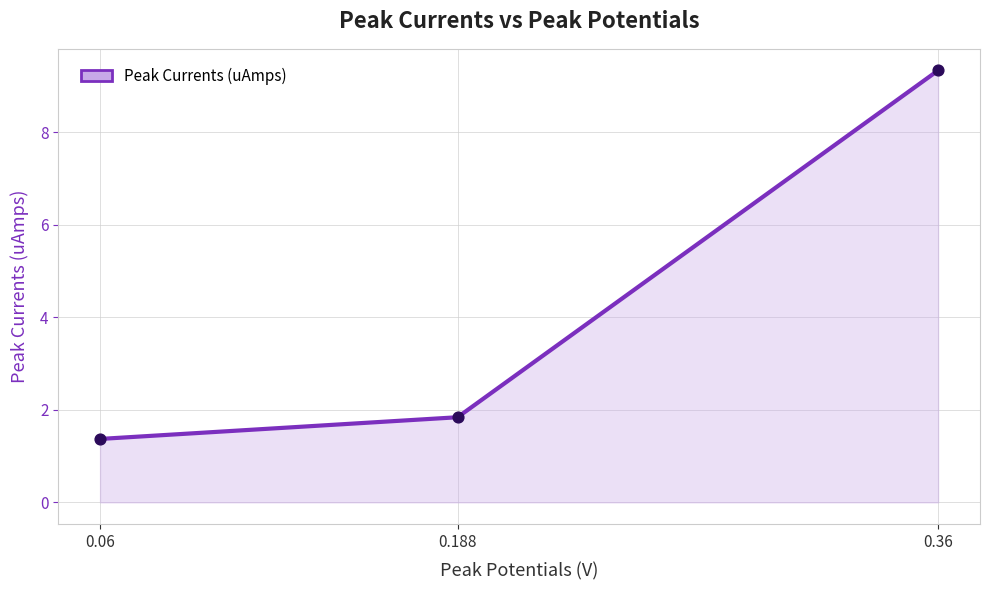

What is the change in value from 0.06 to 0.188?

+0.5